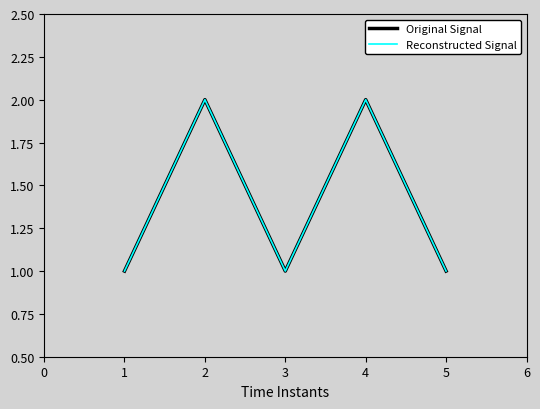

Rank the series by their maximum value, from lowest to highest.

Original Signal, Reconstructed Signal